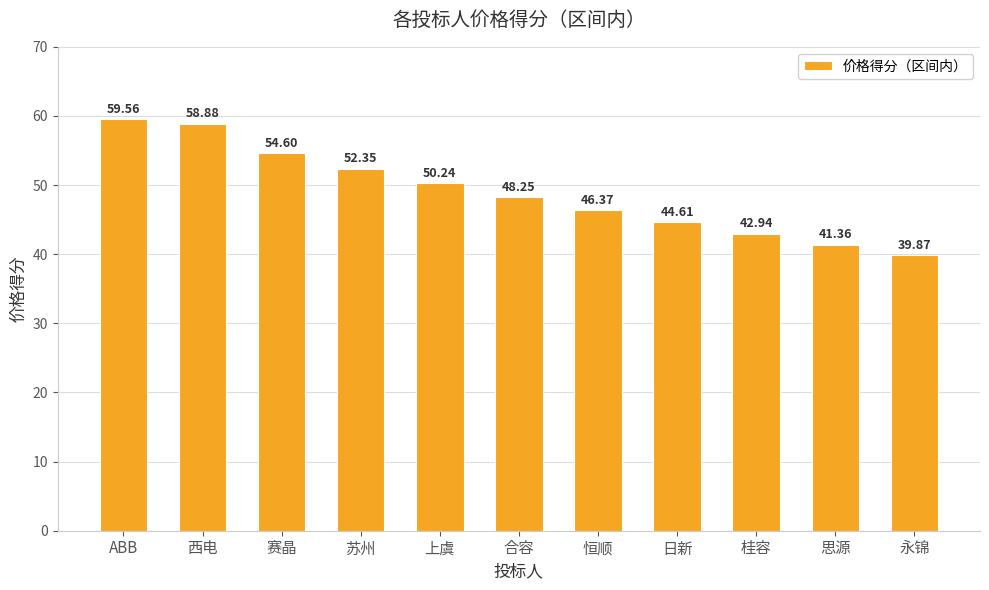

Which label corresponds to the largest value in the chart?

ABB